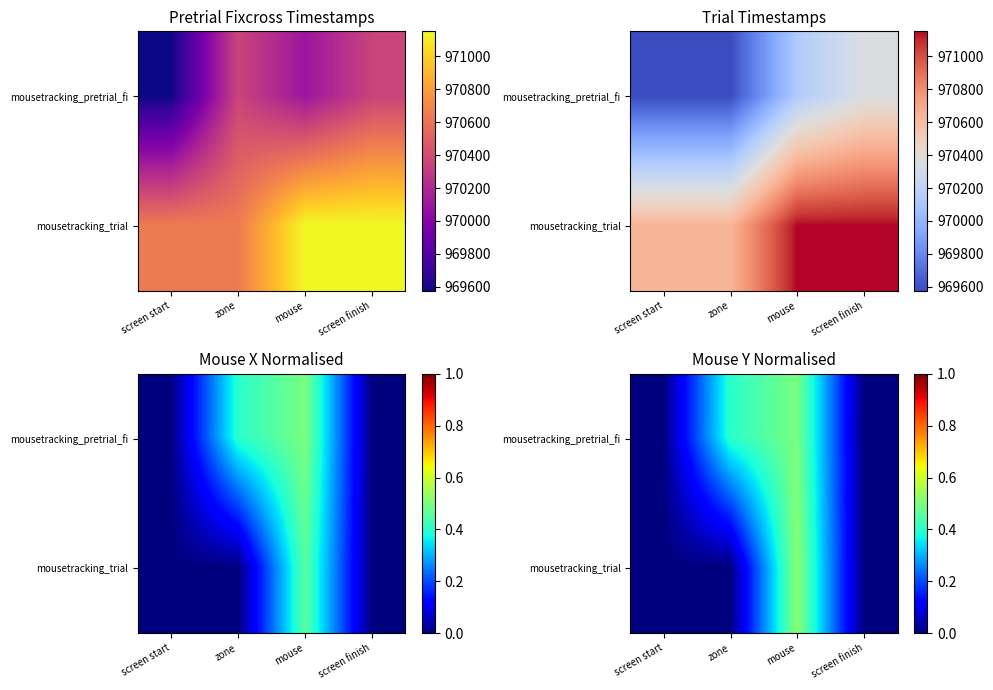

At which label does mousetracking_trial reach its peak?

mouse